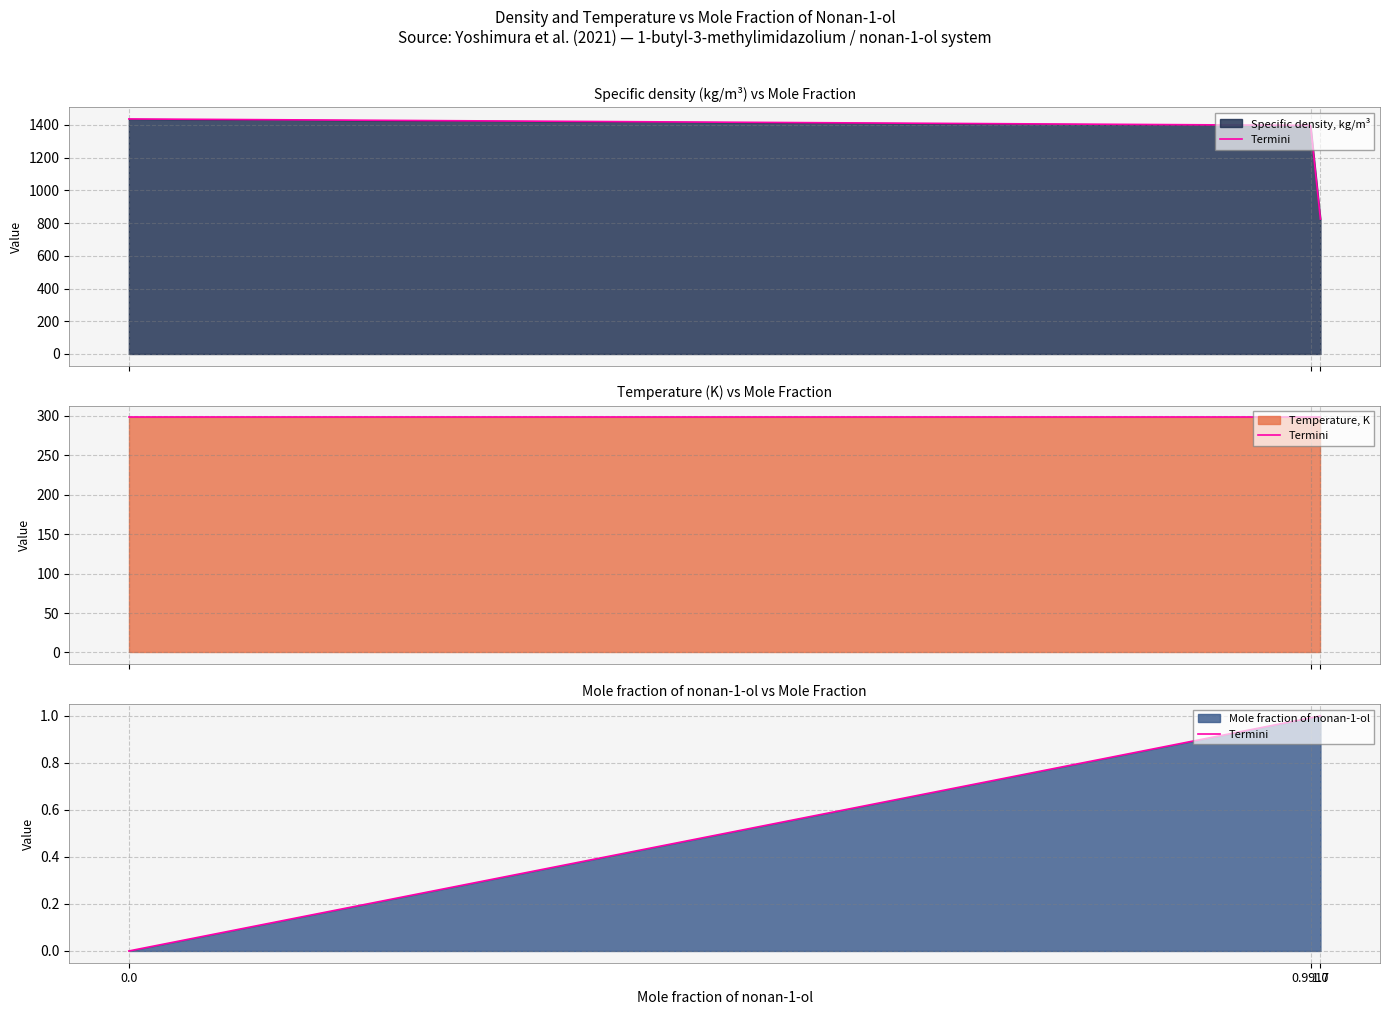

Between 0.9917 and 1.0, which is larger?

1.0